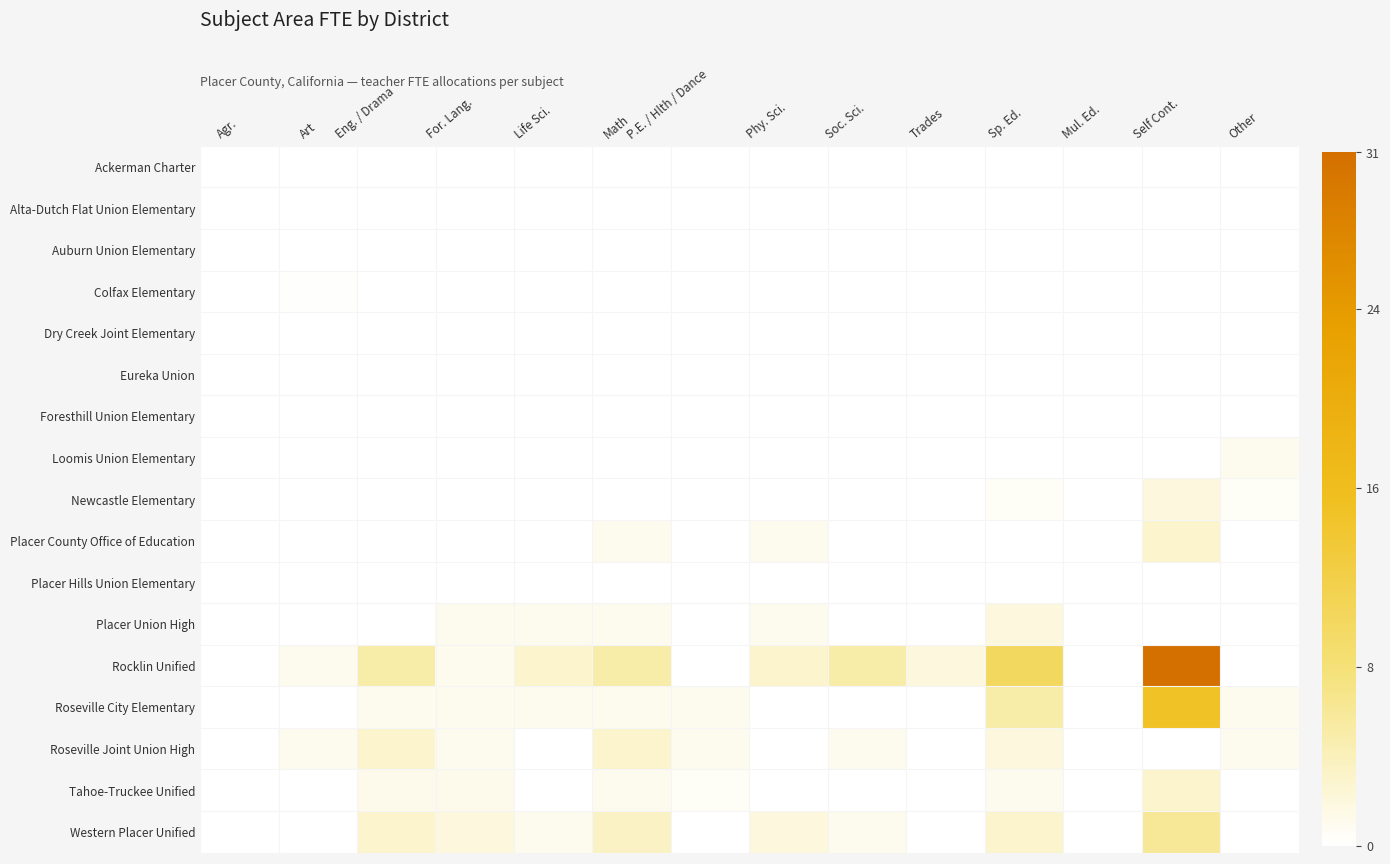

Which series has the largest total across all categories?

Rocklin Unified